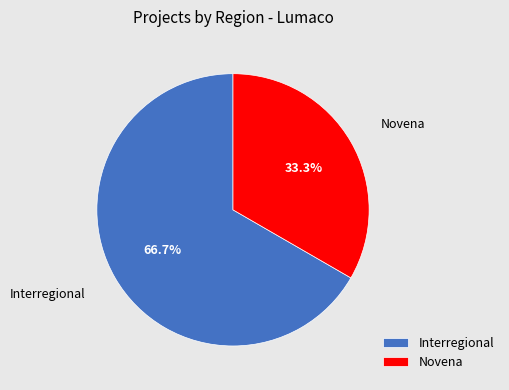

To the nearest percent, what is the difference between the largest and smallest slice percentages?

33%